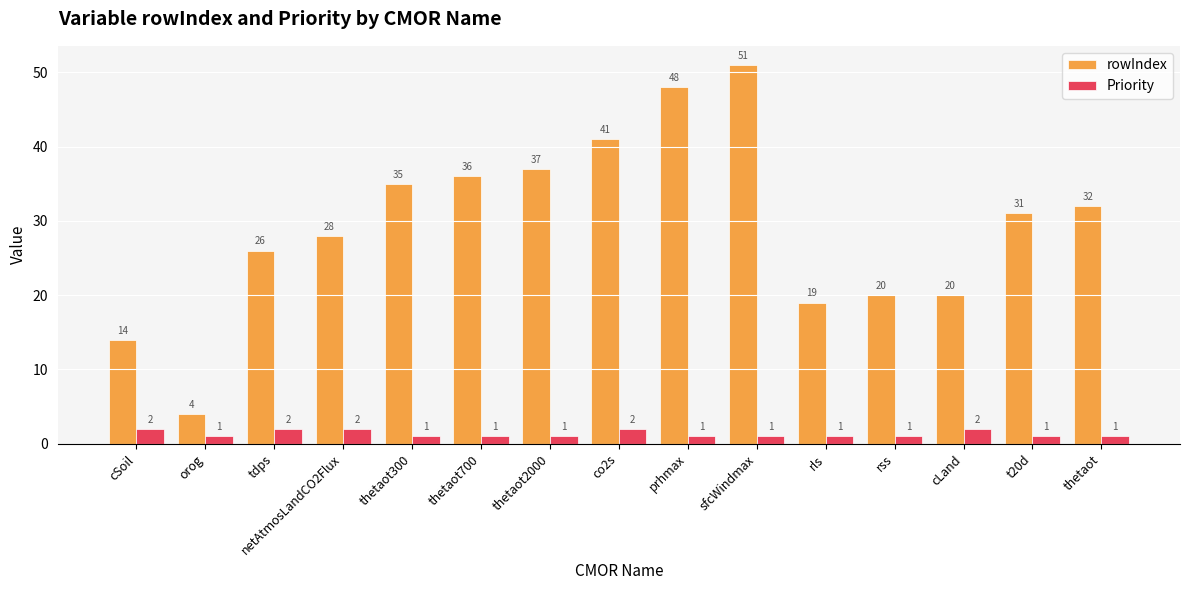

Where does the rowIndex series first go above 31?

thetaot300